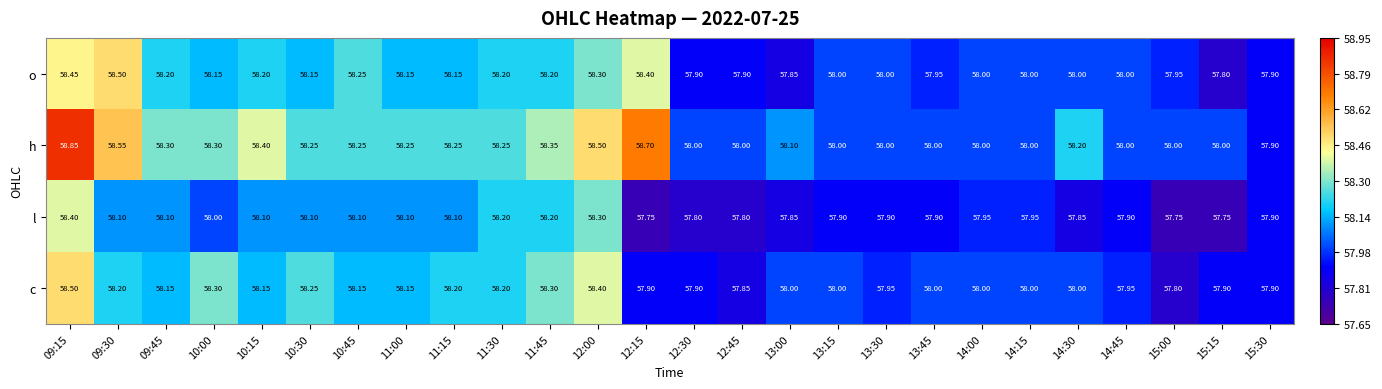

Which series has the largest range (max minus min)?

h